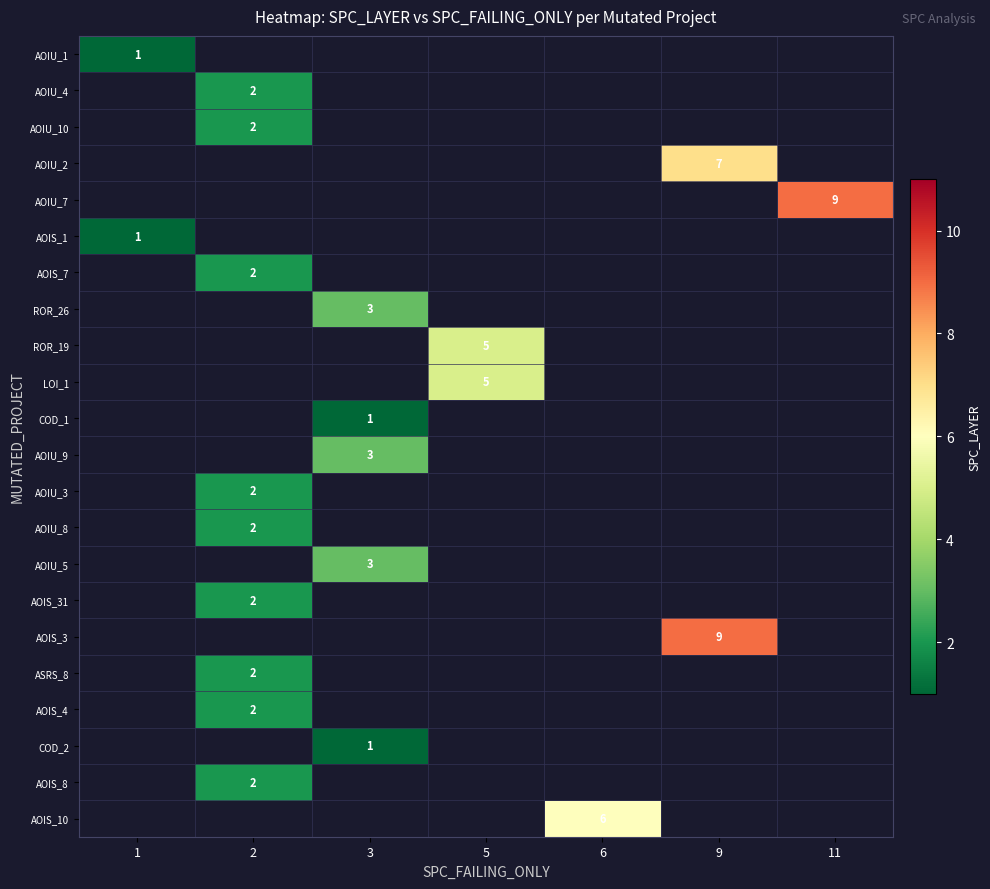

At how many categories does at least one series exceed 3?

4